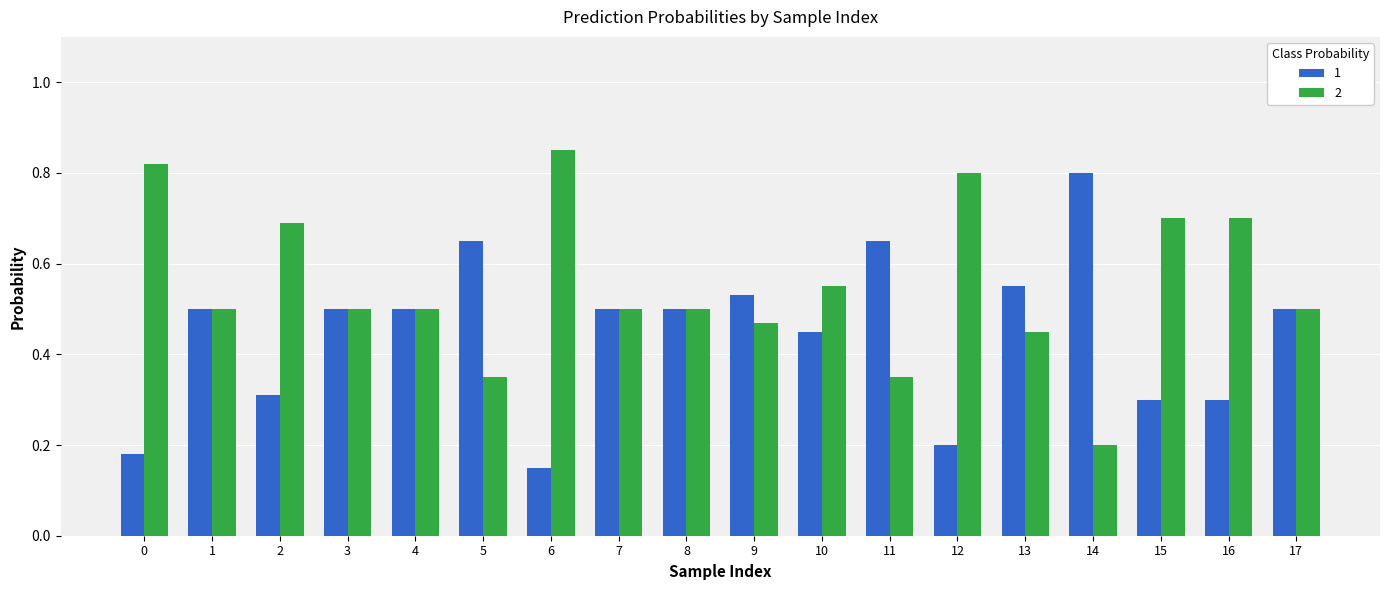

Is the value of 1 at 16 greater than the value of 2 at 0?

No